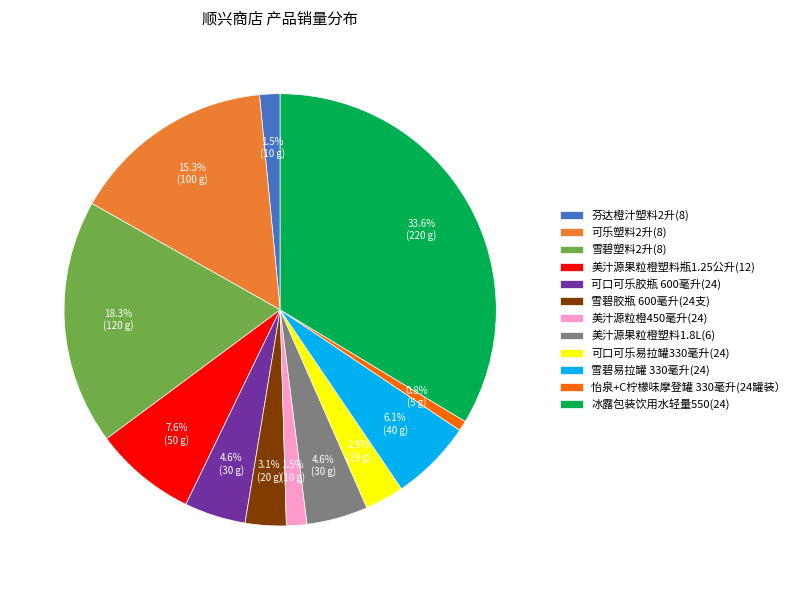

To the nearest percent, what is the combined percentage of 雪碧胶瓶 600毫升(24支) and 雪碧易拉罐 330毫升(24)?

9%